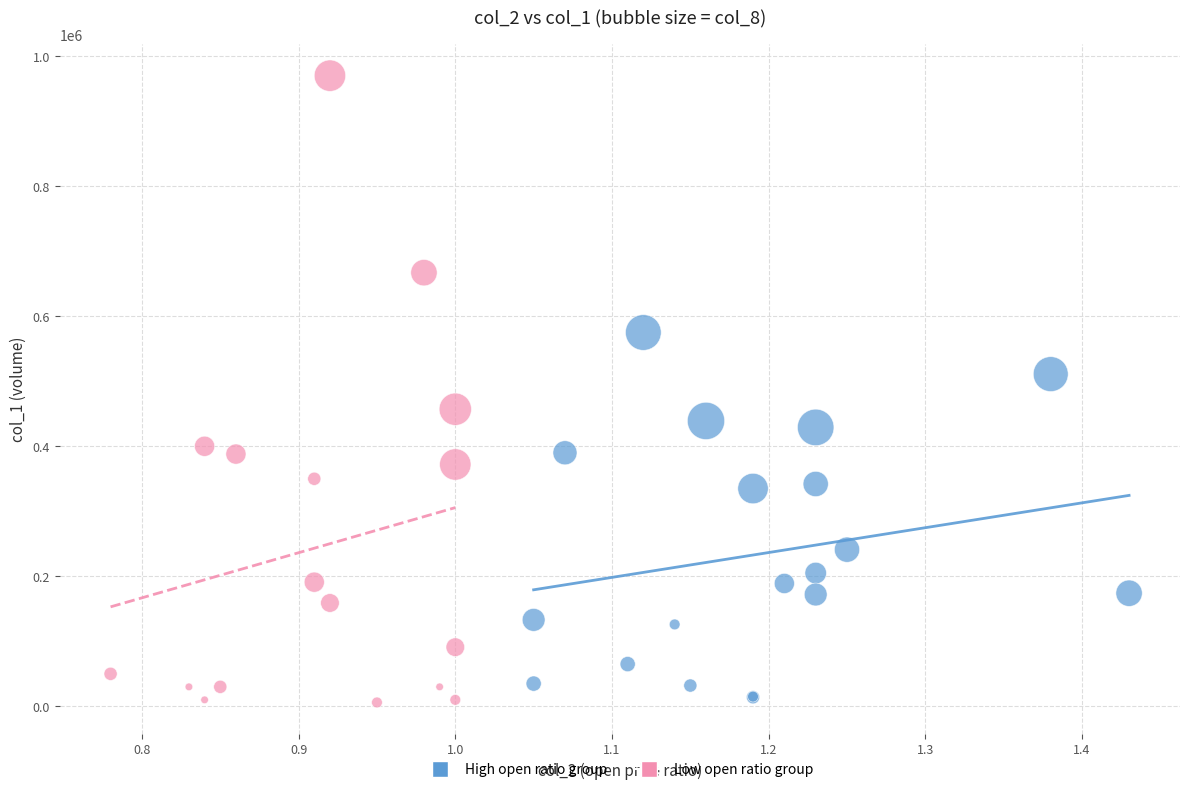

Which series has the widest spread of Y values?

Low open ratio group